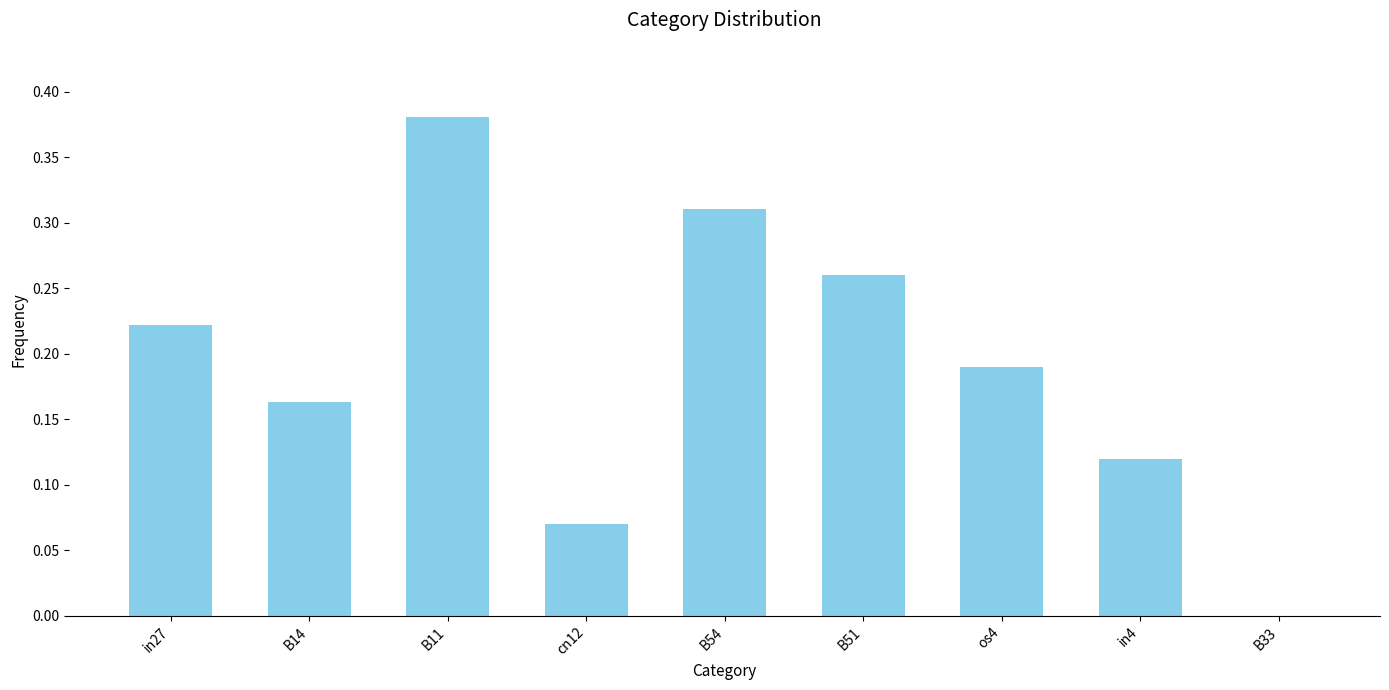

What is the change in value from B11 to B33?

-0.4